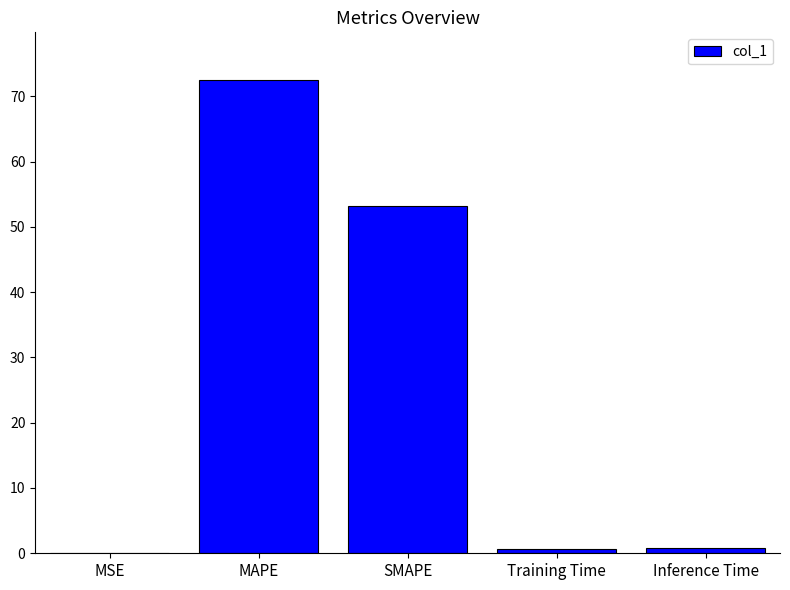

Are the bars horizontal?

No